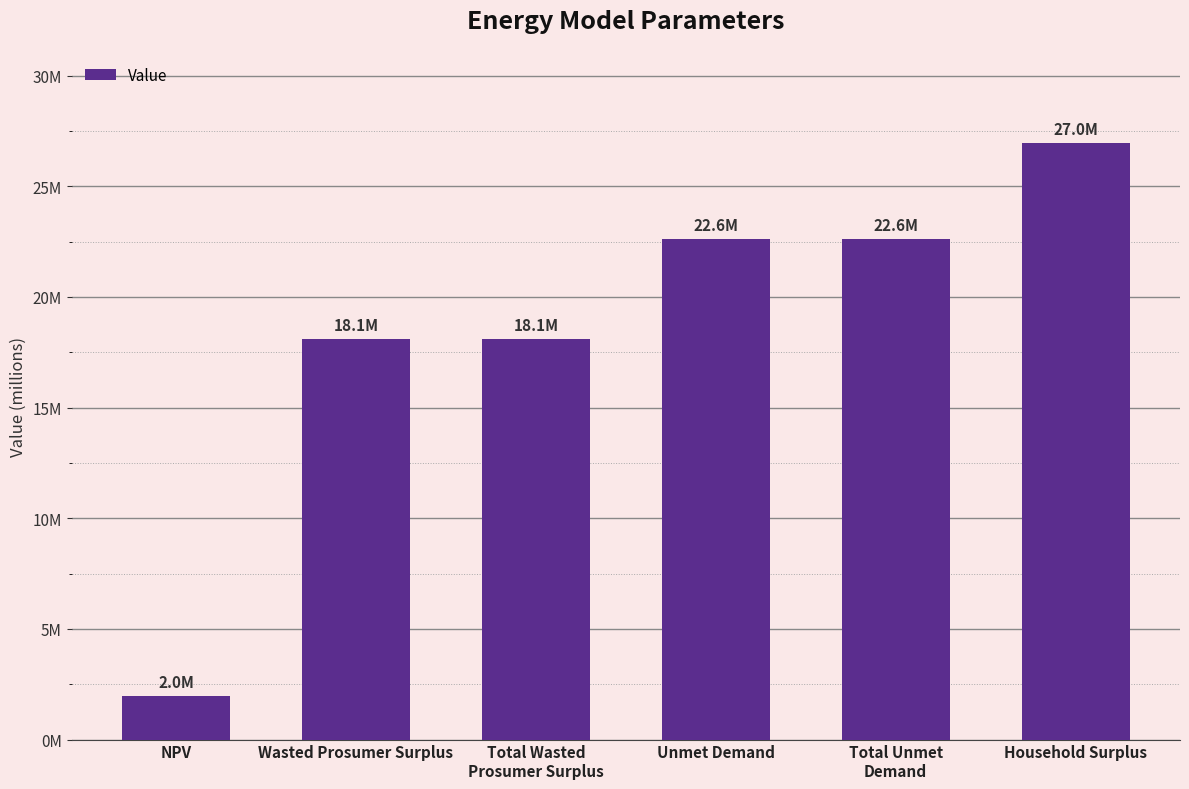

Reading left to right, list all the values displayed in this chart.

1961548.0	18093321.8	18093321.8	22598927.4	22598927.4	26970941.9